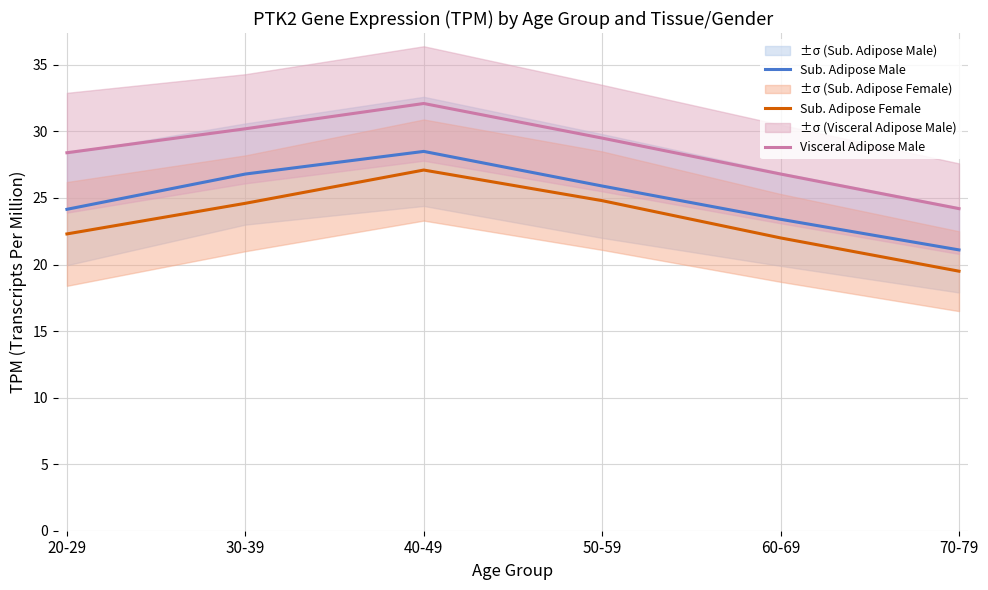

At which label does Visceral Adipose Male reach its minimum?

70-79